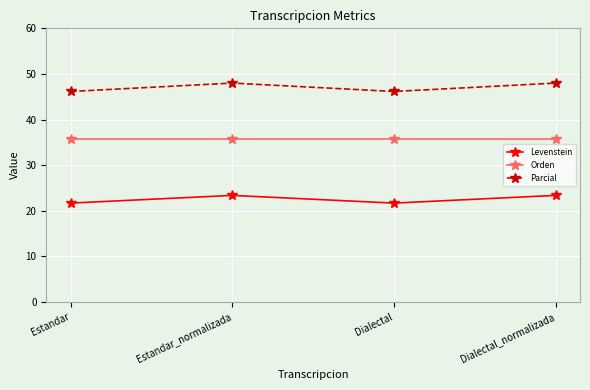

Between Estandar_normalizada and Dialectal, which series saw the biggest shift?

Parcial